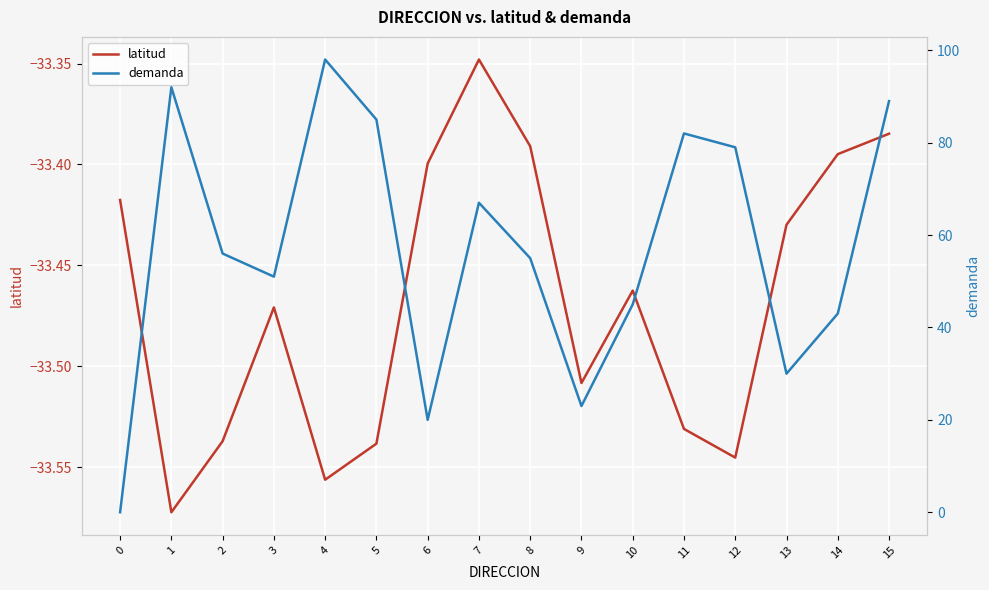

Reading right to left, what are all the values shown in this chart?

latitud: -33.4	-33.4	-33.4	-33.5	-33.5	-33.5	-33.5	-33.4	-33.3	-33.4	-33.5	-33.6	-33.5	-33.5	-33.6	-33.4
demanda: 89.0	43.0	30.0	79.0	82.0	45.0	23.0	55.0	67.0	20.0	85.0	98.0	51.0	56.0	92.0	0.0